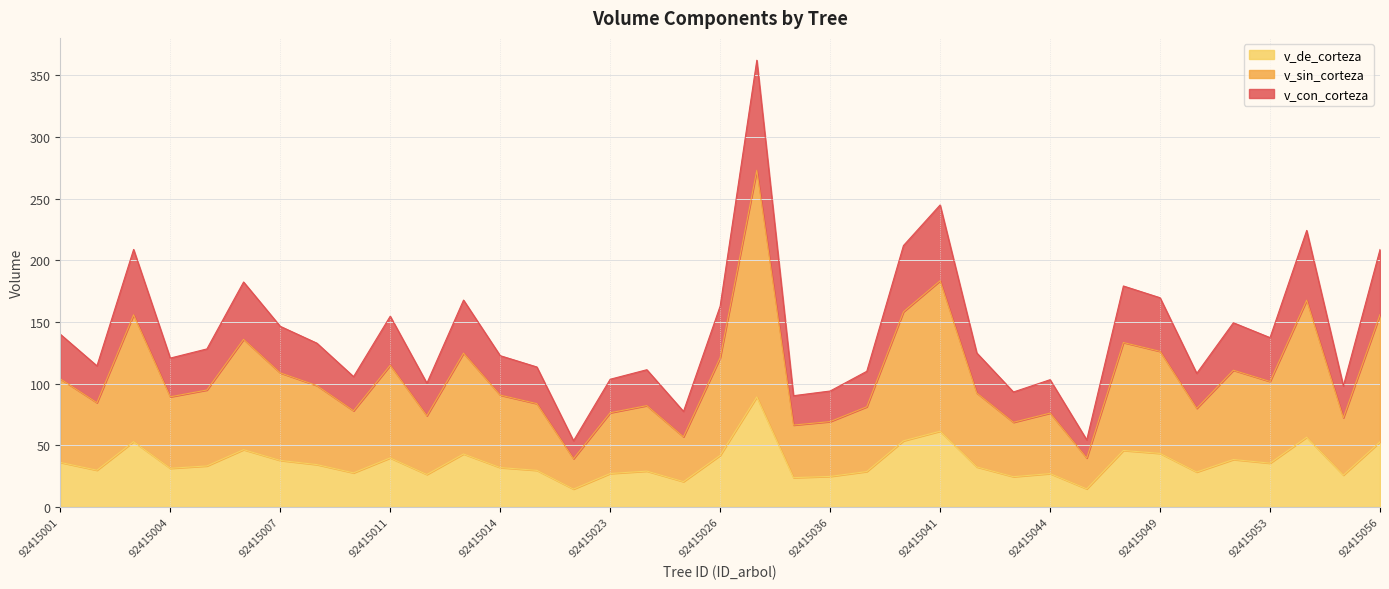

What is the value of the v_de_corteza point at the 29th from the left?

14.7